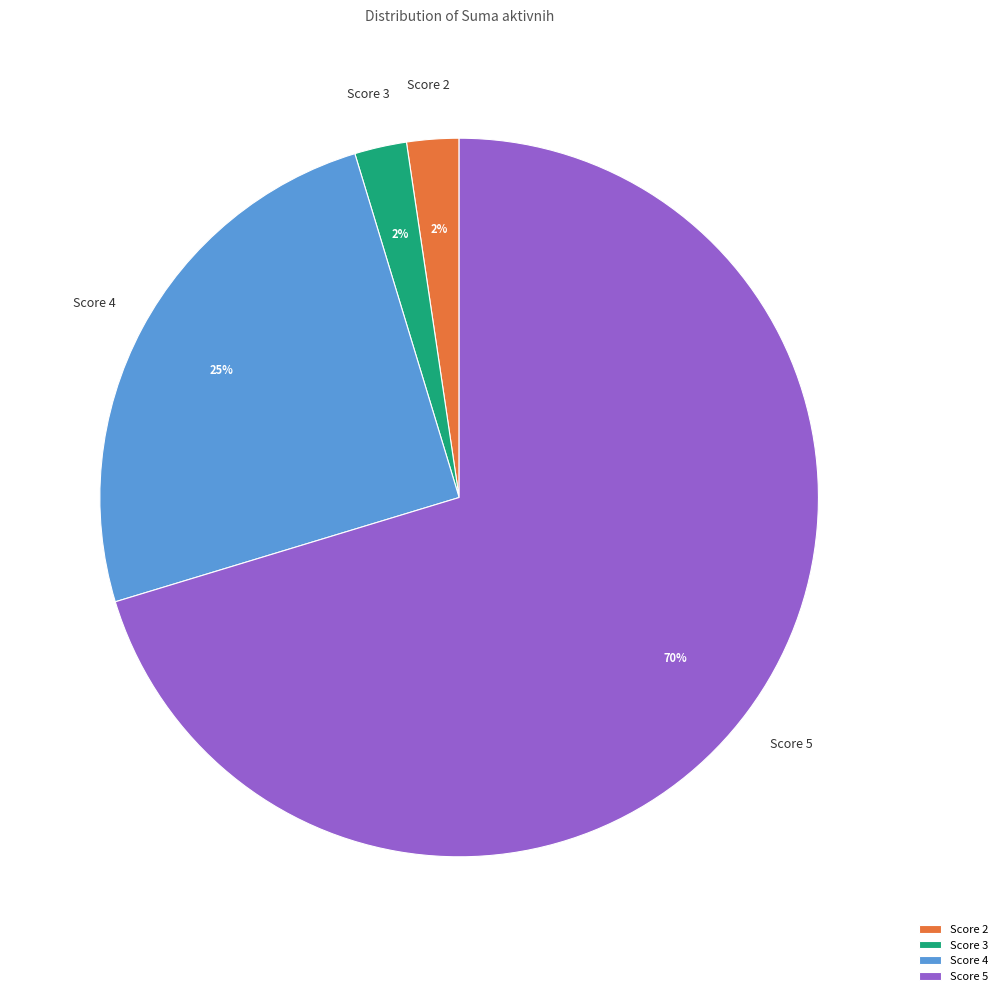

Do Score 2 and Score 3 together represent more than half of the pie?

No